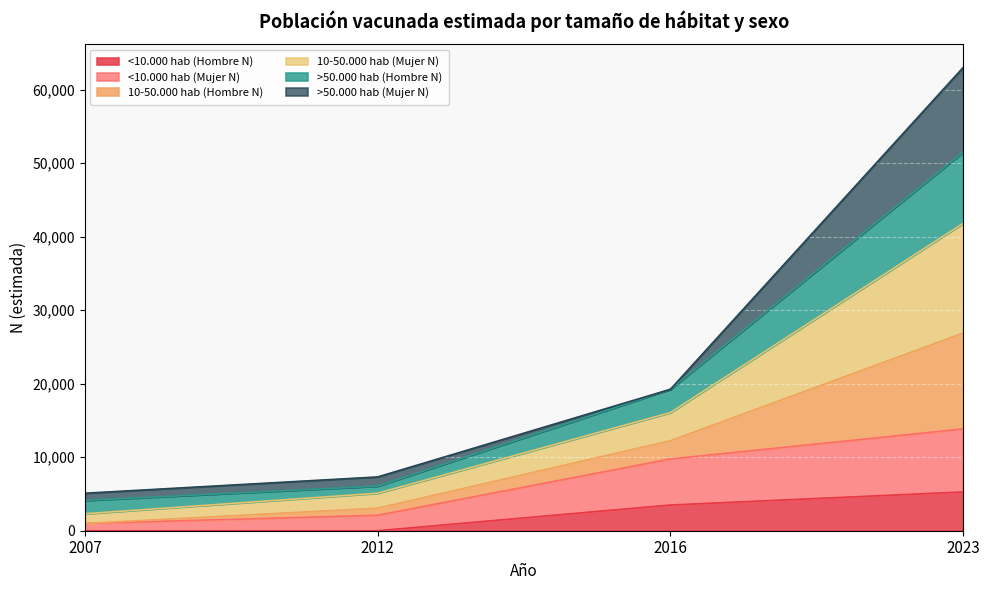

Which has a higher value, 2016 or 2007?

2016